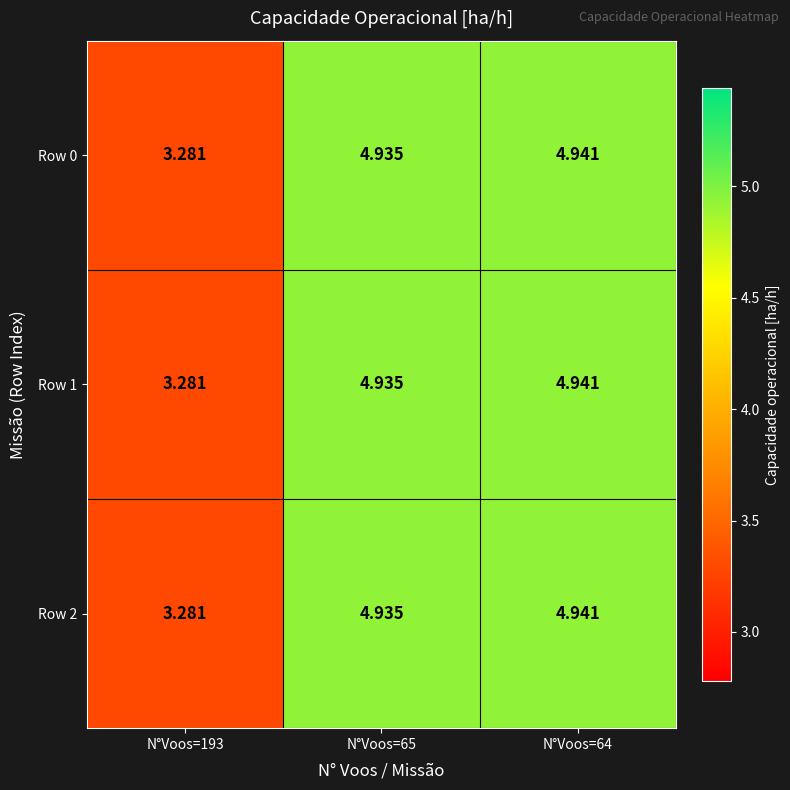

Is the value of Row 1 at N°Voos=64 greater than the value of Row 2 at N°Voos=65?

Yes